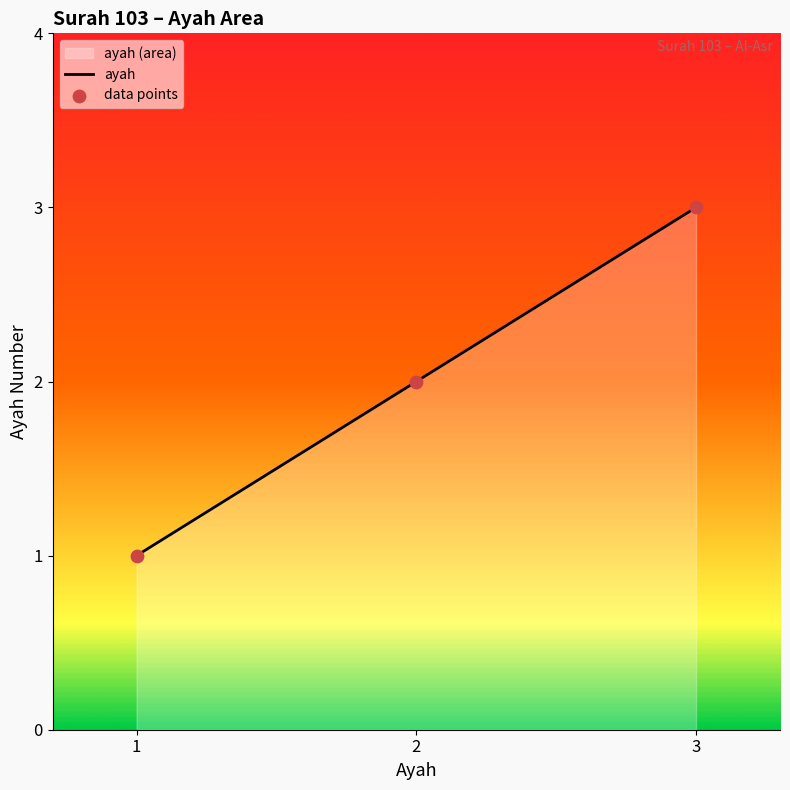

At which category is the sum across all series the highest?

3